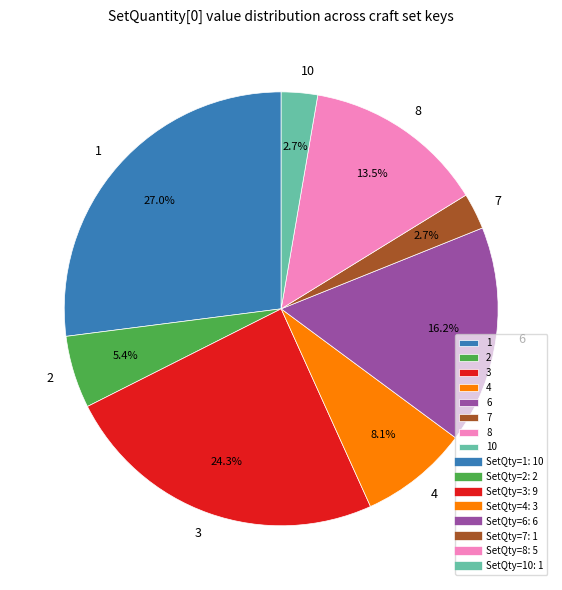

Is 1 the majority of the pie?

No